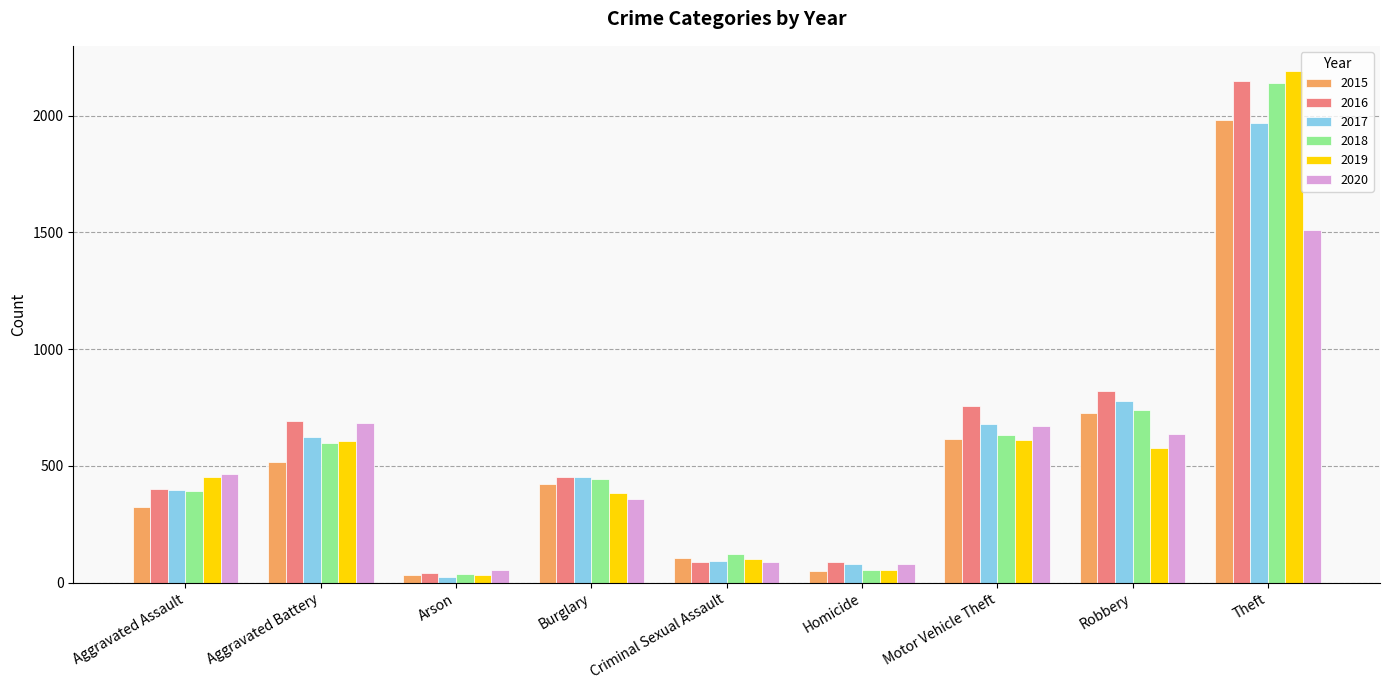

Which series has the widest spread of values?

2019